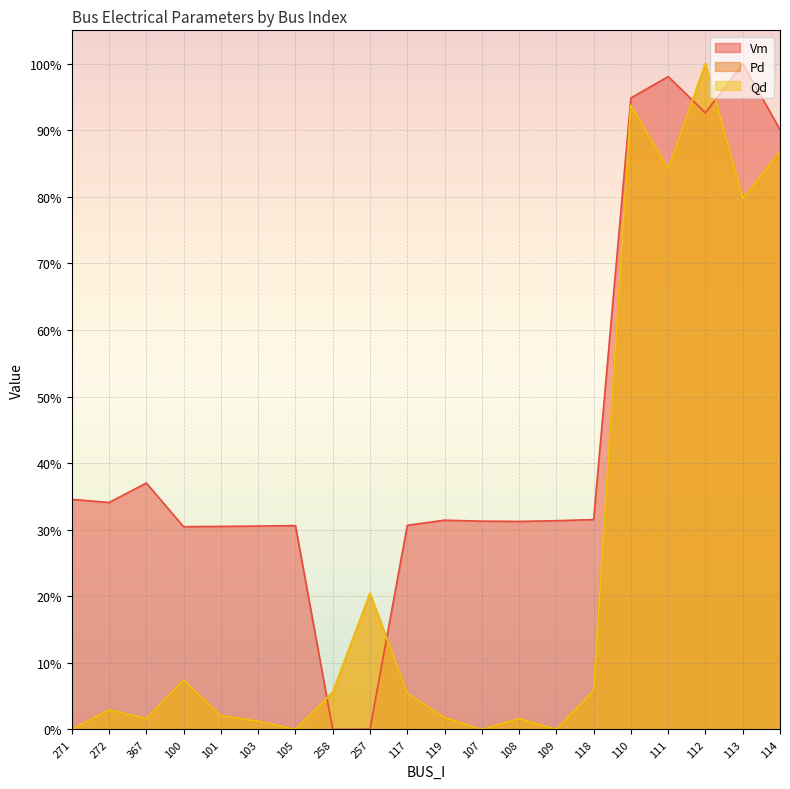

Which label corresponds to the largest value in the chart?

113